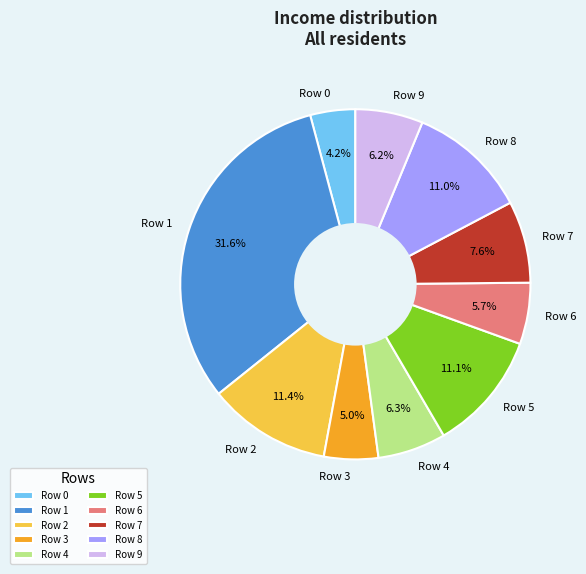

How many segments does this pie chart have?

10